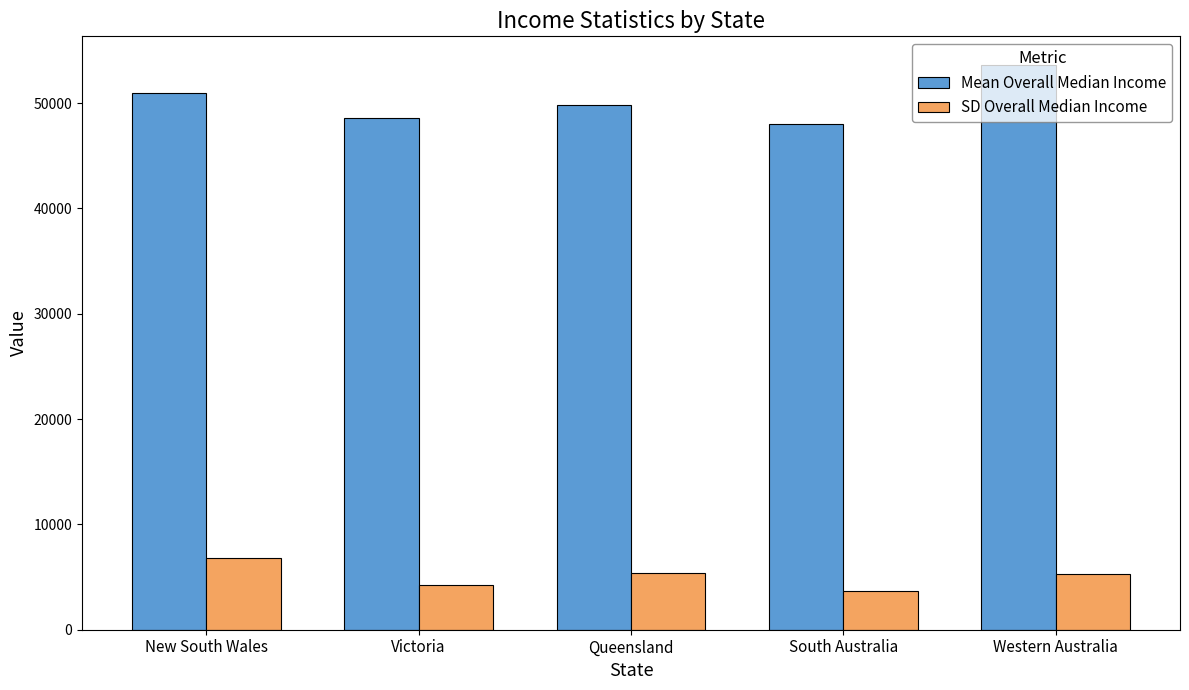

How many bars are there in each group?

2